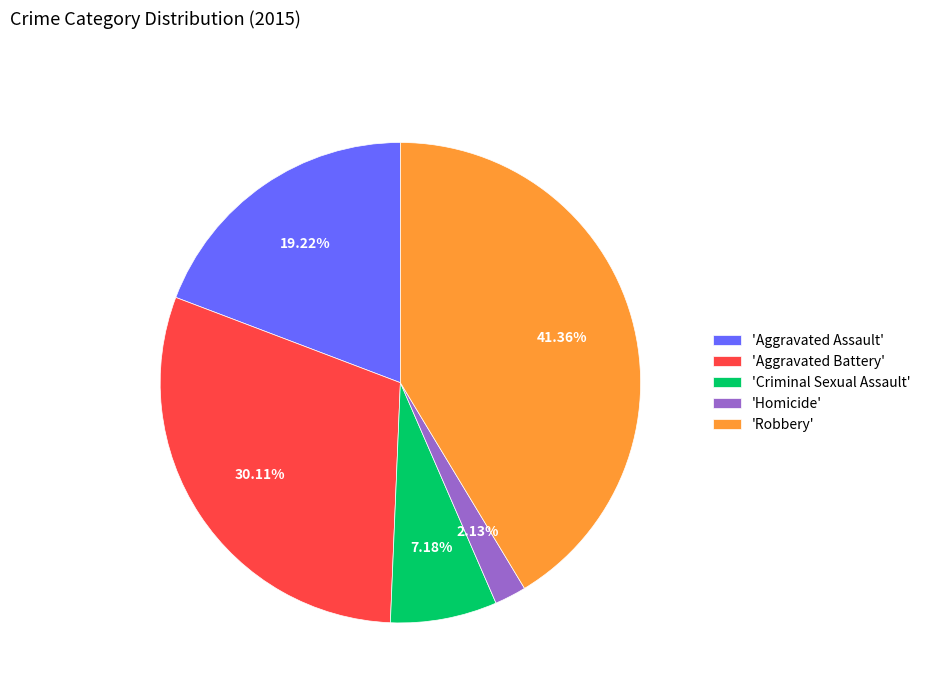

Rank the categories by value from lowest to highest.

'Homicide', 'Criminal Sexual Assault', 'Aggravated Assault', 'Aggravated Battery', 'Robbery'